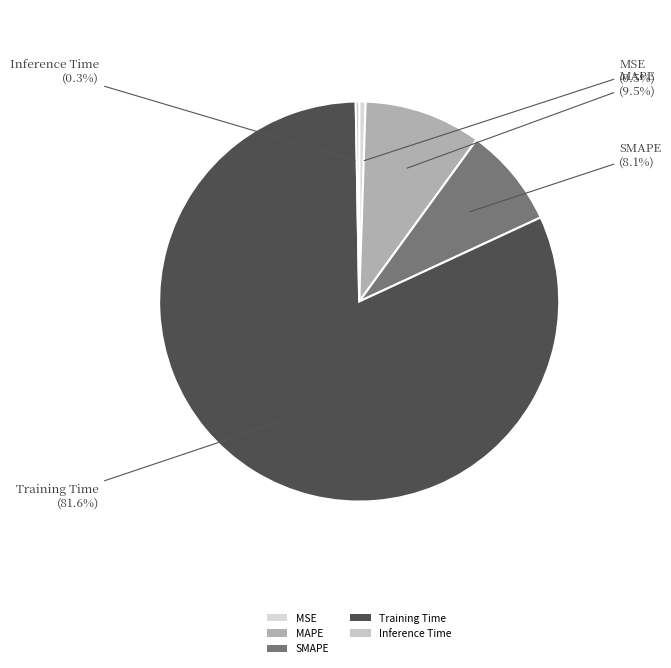

What percentage do Inference Time and MAPE together represent?

9.8%